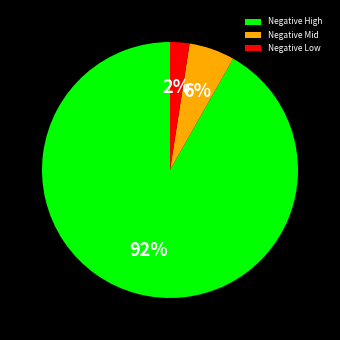

What percentage is the Negative Low slice, to the nearest percent?

2%